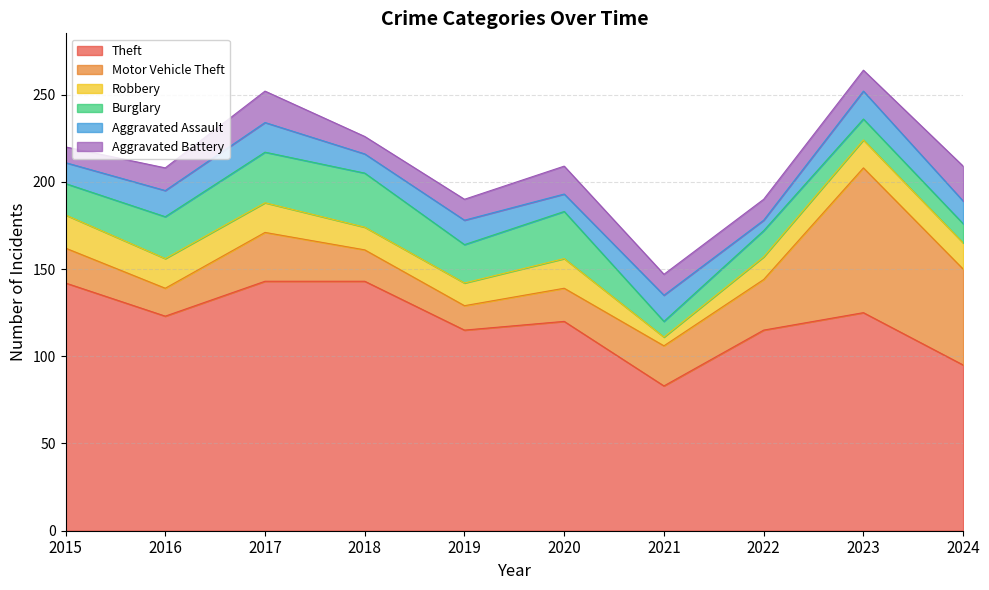

Reading left to right, transcribe all the data shown in this chart.

Theft: 2015=142	2016=123	2017=143	2018=143	2019=115	2020=120	2021=83	2022=115	2023=125	2024=95
Motor Vehicle Theft: 2015=20	2016=16	2017=28	2018=18	2019=14	2020=19	2021=23	2022=29	2023=83	2024=55
Robbery: 2015=19	2016=17	2017=17	2018=13	2019=13	2020=17	2021=5	2022=13	2023=16	2024=15
Burglary: 2015=18	2016=24	2017=29	2018=31	2019=22	2020=27	2021=9	2022=15	2023=12	2024=11
Aggravated Assault: 2015=12	2016=15	2017=17	2018=11	2019=14	2020=10	2021=15	2022=6	2023=16	2024=13
Aggravated Battery: 2015=9	2016=13	2017=18	2018=10	2019=12	2020=16	2021=12	2022=12	2023=12	2024=20